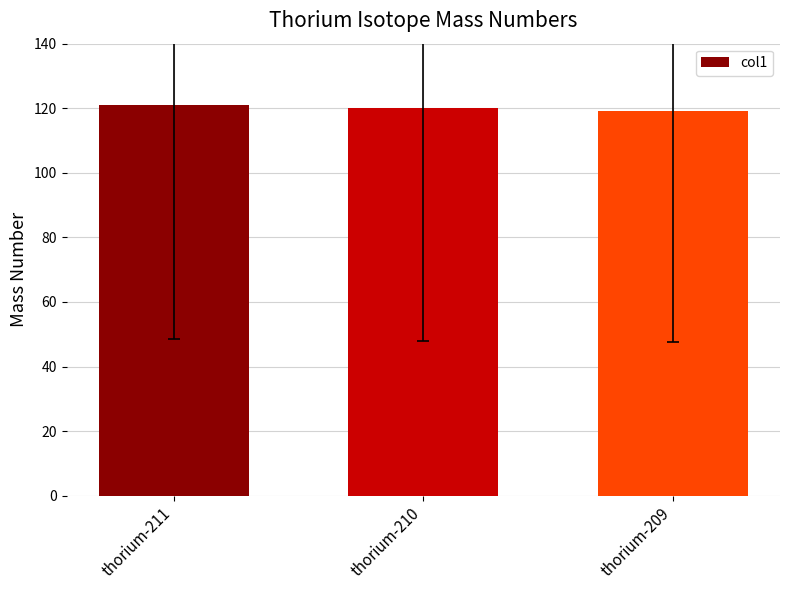

What is the difference between the maximum and second lowest values?

1